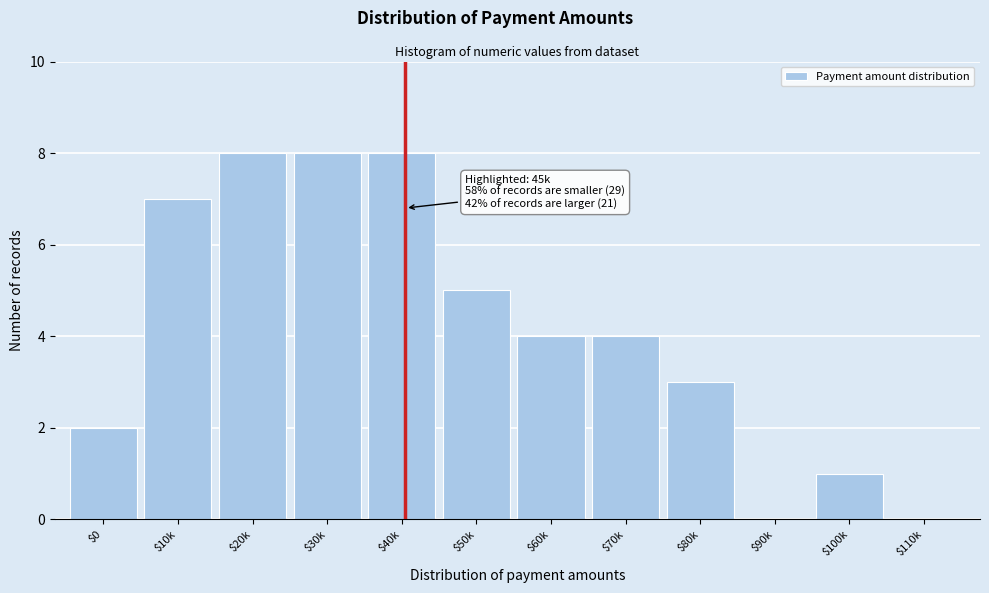

The chart shows a value of 4 at $60k. True or false?

True